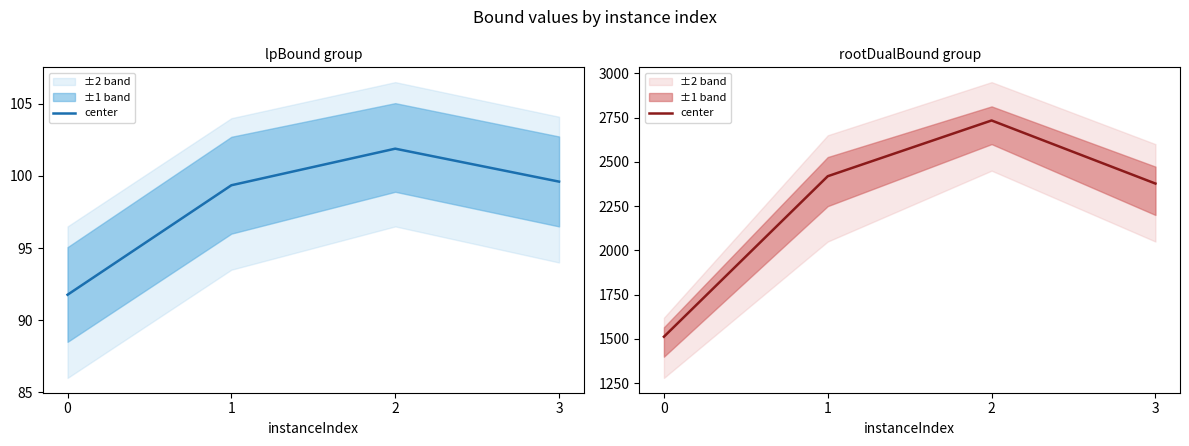

How many data points does each series have?

4